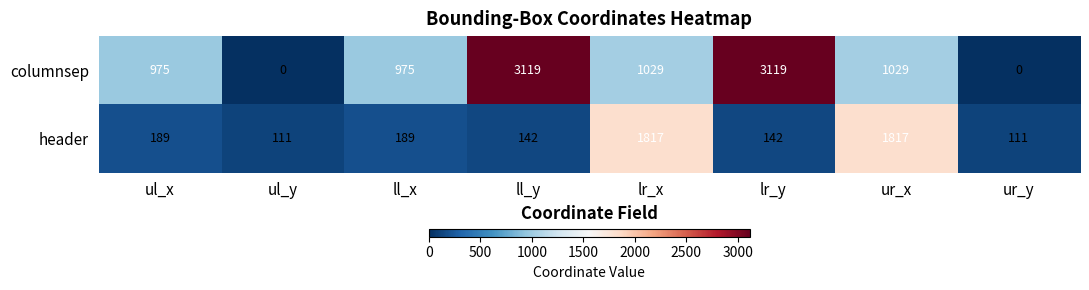

What is the highest value of the columnsep series?

3119